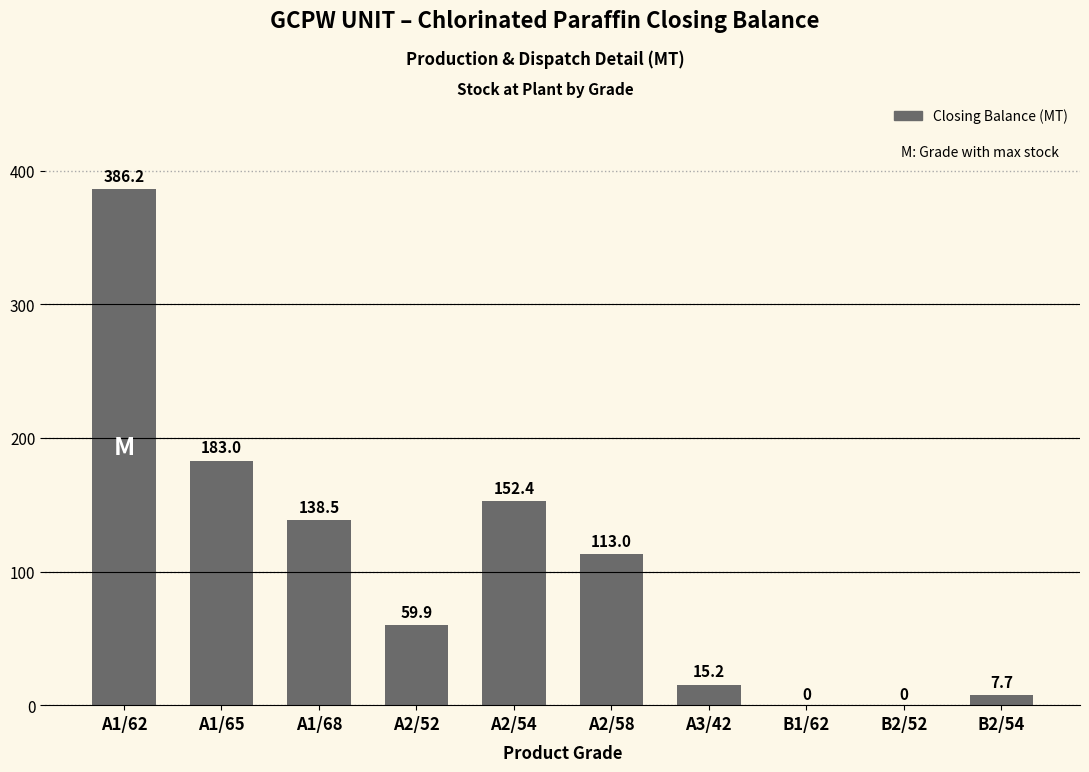

What is the change in value from B2/52 to B2/54?

+7.7